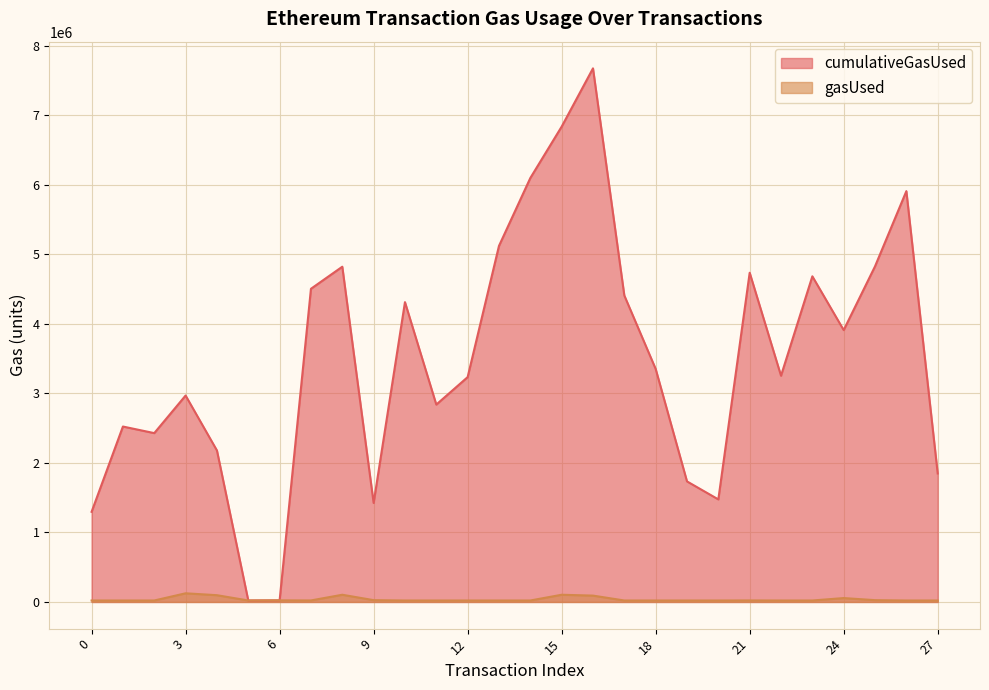

At which label is gasUsed closest to 72722?

24